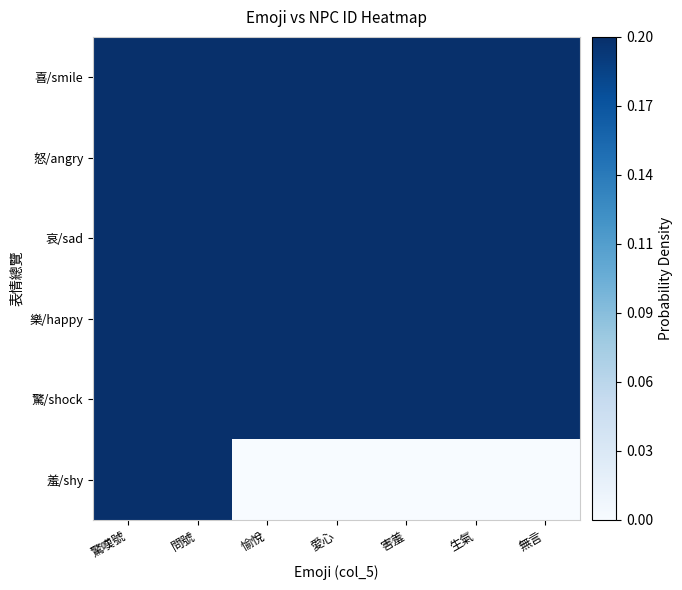

Which category has the lowest value across all series?

愉悅